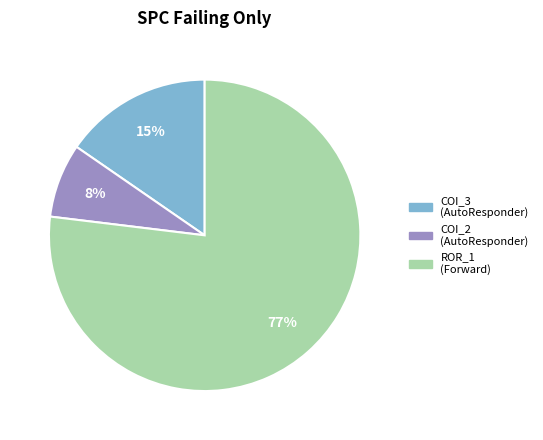

Is the sum of ROR_1 (Forward) and COI_3 (AutoResponder) greater than half?

Yes